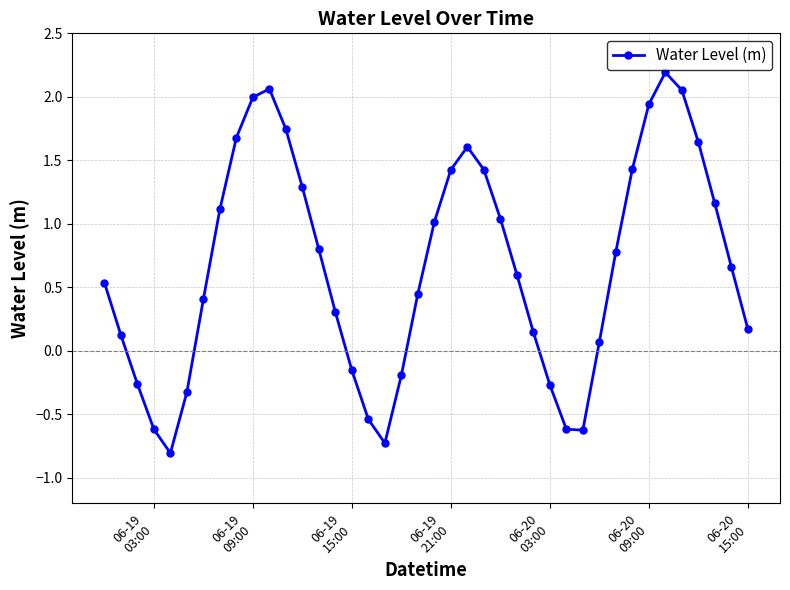

How many data points are less than 0?

11